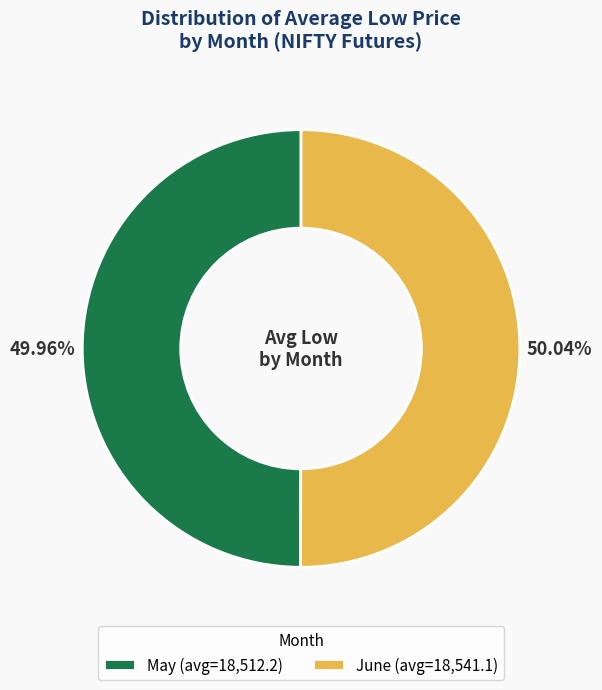

What is the ratio of the value at May (avg=18,512.2) to the value at June (avg=18,541.1)?

1.0